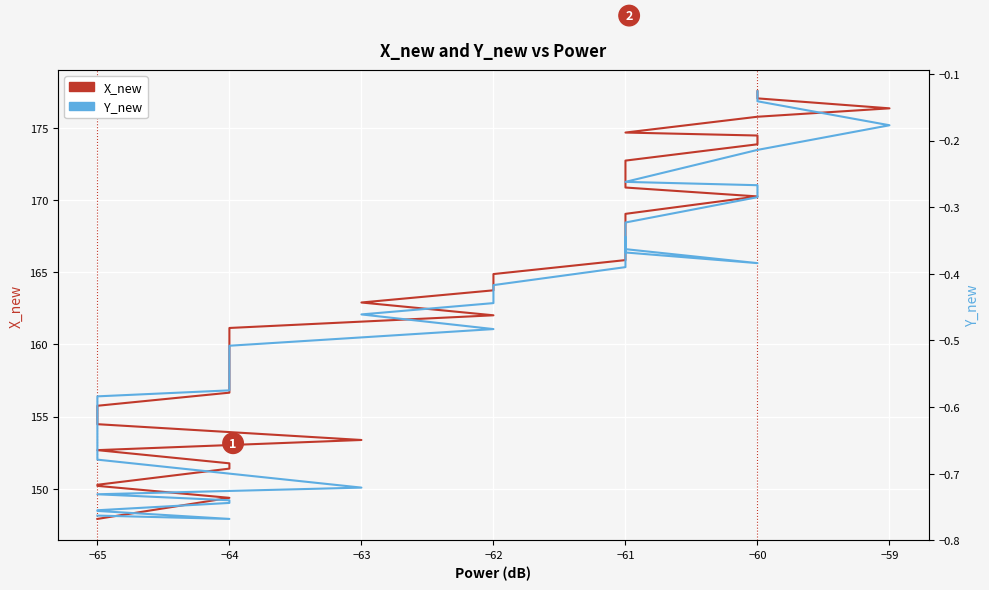

Which label corresponds to the smallest value in the chart?

−64